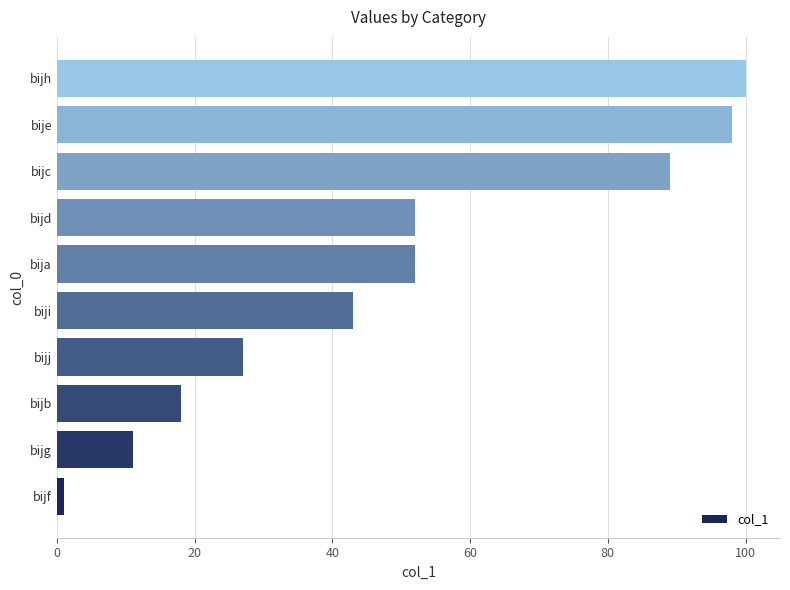

Reading bottom to top, what are all the values shown in this chart?

bijf=1	bijg=11	bijb=18	bijj=27	biji=43	bija=52	bijd=52	bijc=89	bije=98	bijh=100